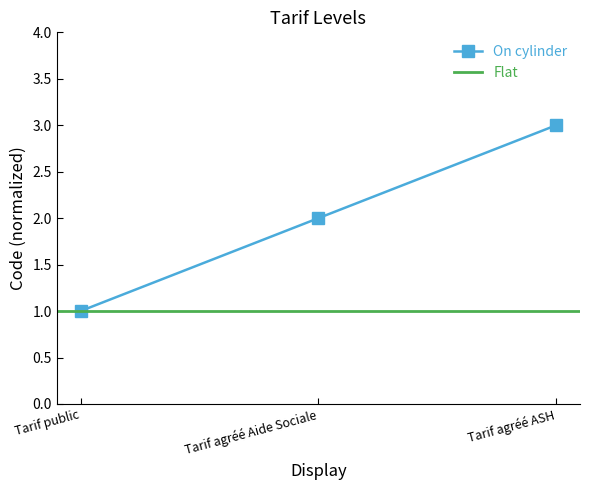

Reading left to right, extract all data points from this chart.

Tarif public=1	Tarif agréé Aide Sociale=2	Tarif agréé ASH=3